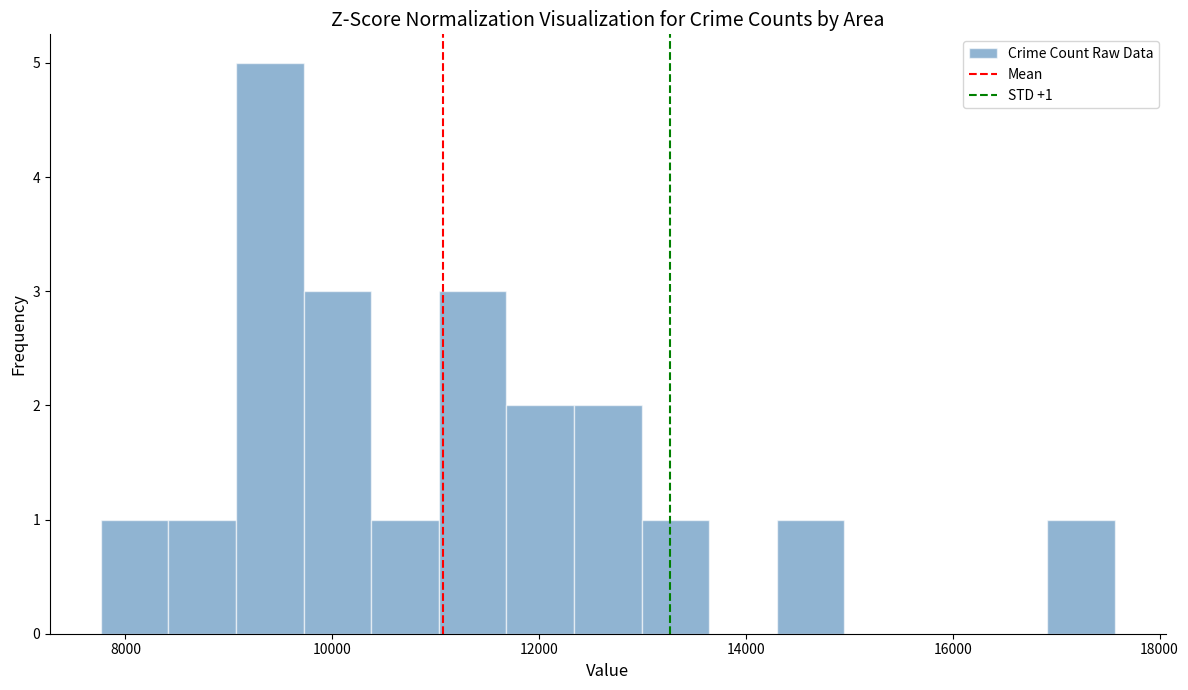

Around what value on the x-axis is the tallest bar? Give the approximate position of its centre, as read against the axis.

9400